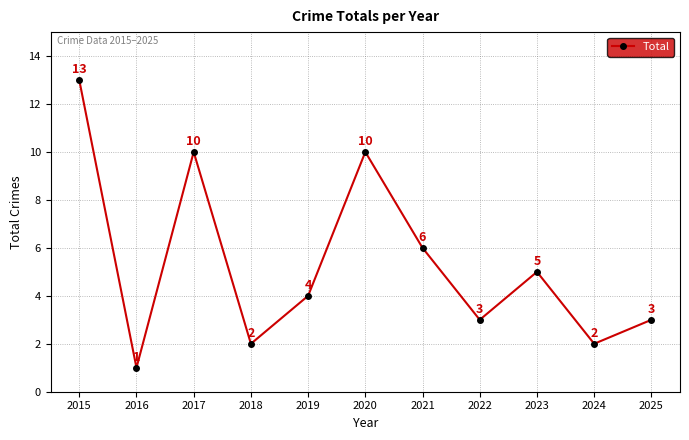

At which label is the value closest to 7?

2021